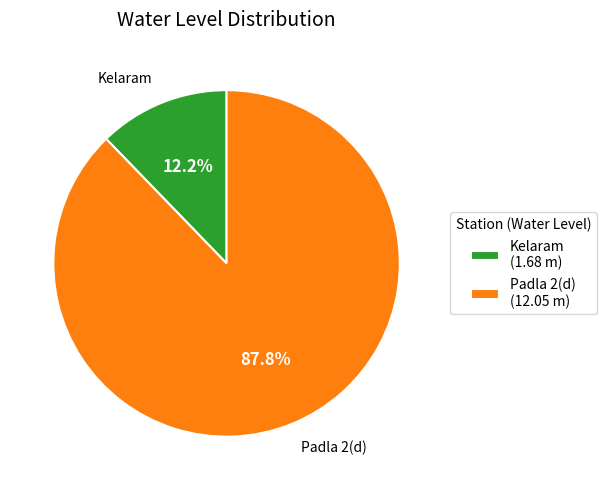

Which slice is the largest?

Padla 2(d)